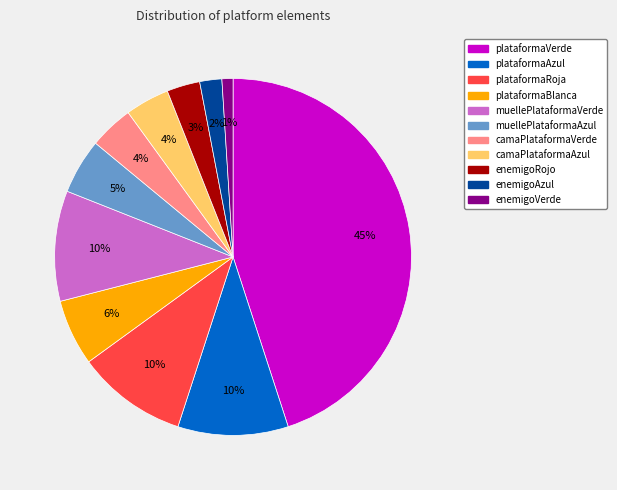

To the nearest percent, what portion does plataformaAzul represent?

10%